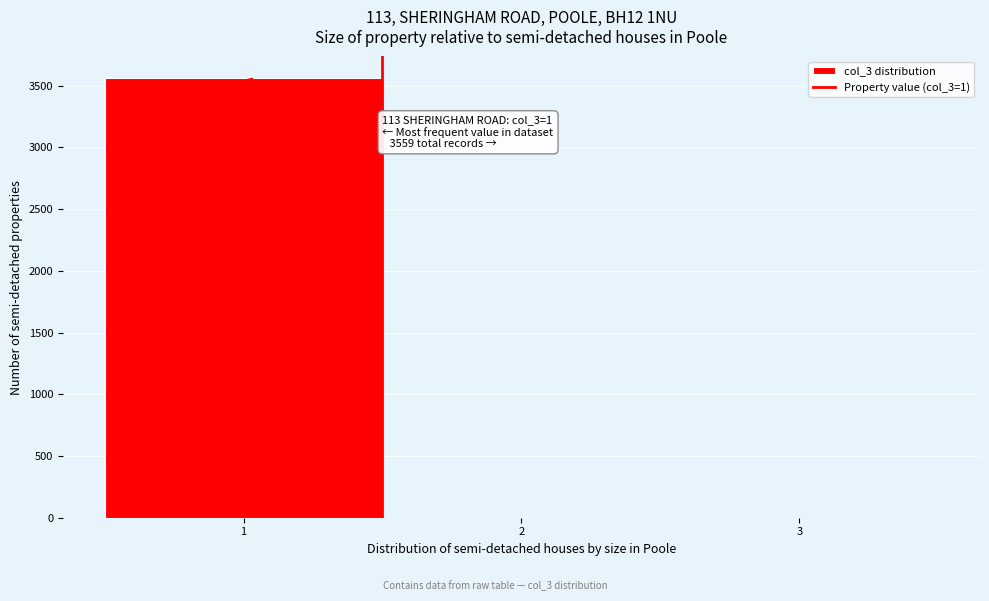

Over which range of the x-axis is the bar tallest?

0.5 to 1.5